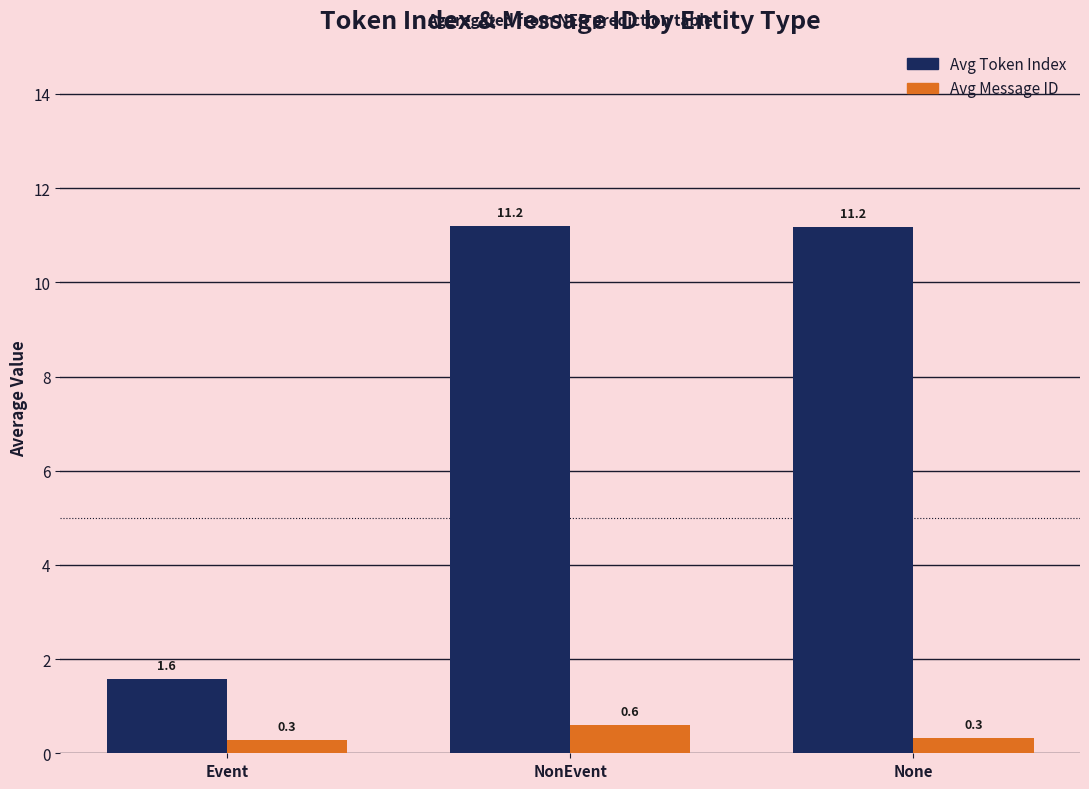

Which category has the highest value in the Avg Message ID series?

NonEvent